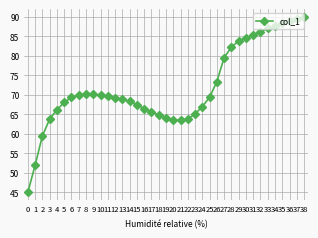

What is the value of the 5th point from the left?

66.2